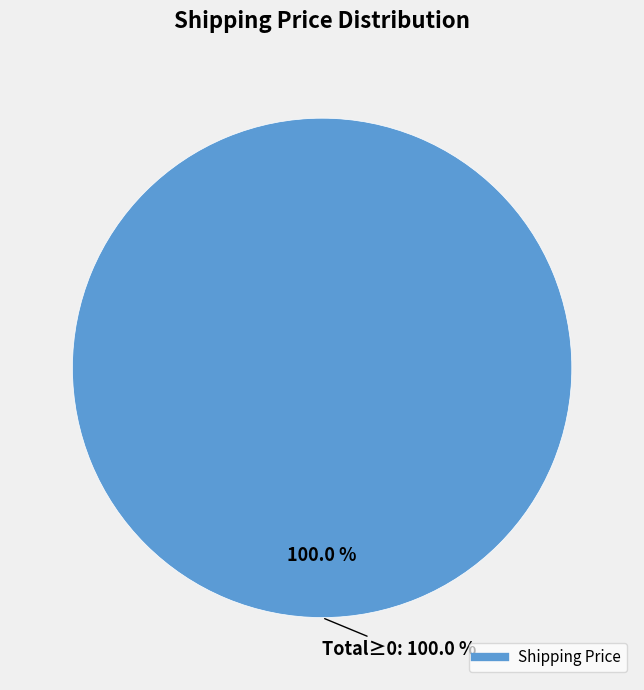

Is there a majority slice in this chart?

Yes